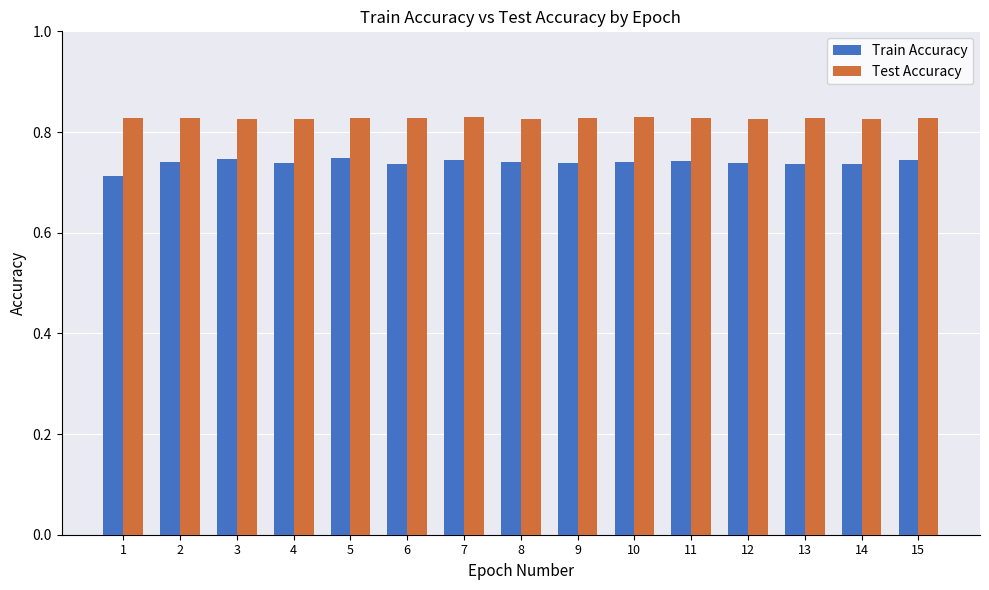

The Train Accuracy series shows 0.5 at 8. True or false?

False